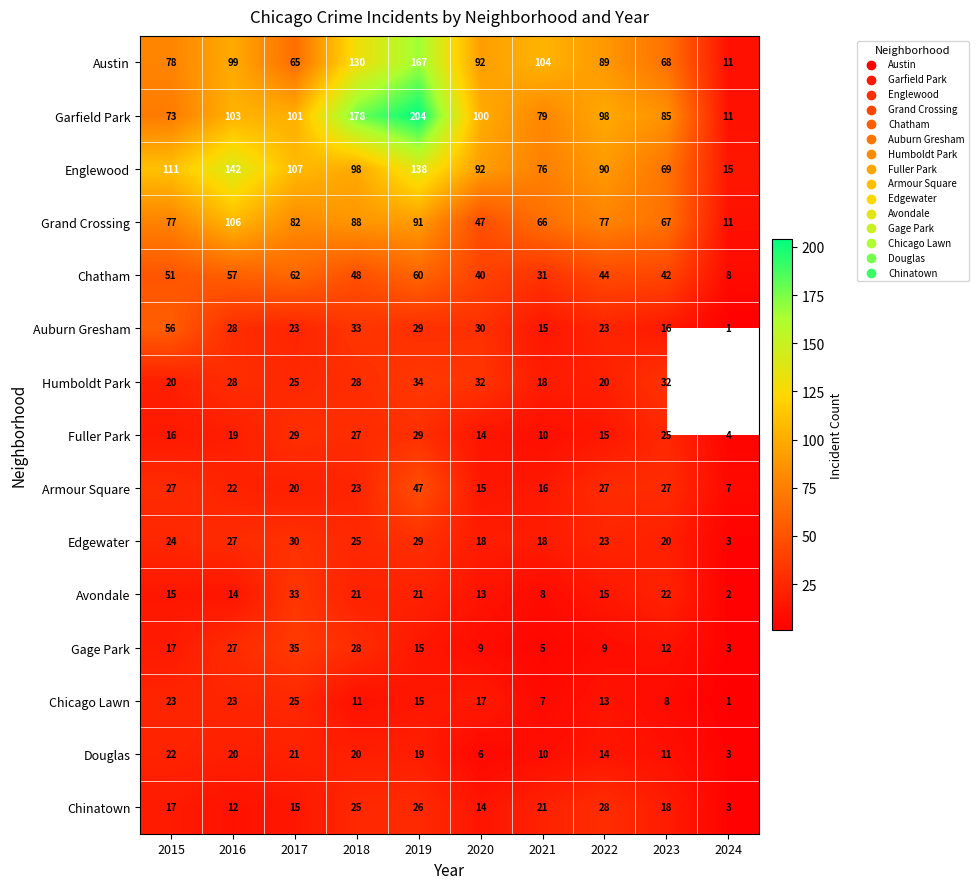

What is the sum of all Douglas values?

146